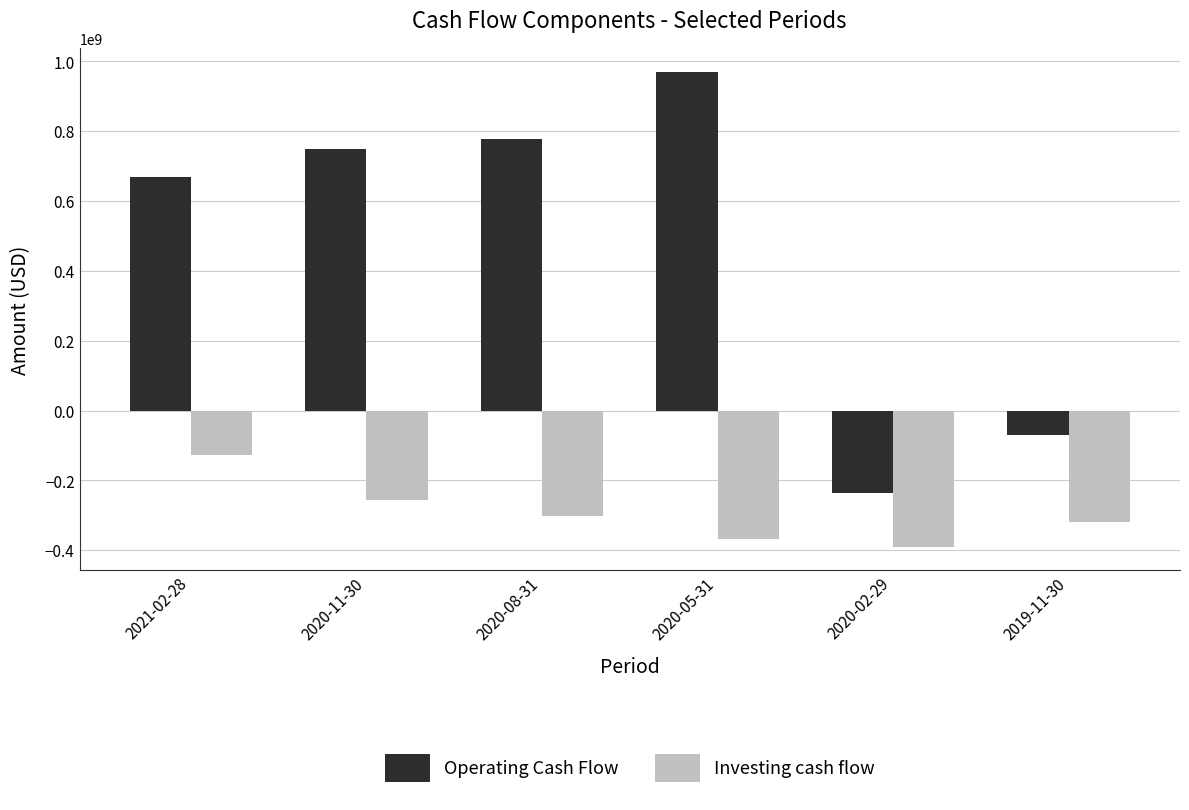

How many groups of bars are there?

6